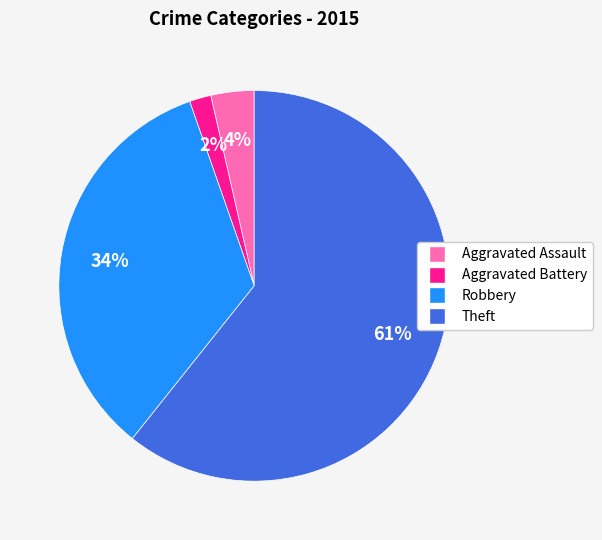

Which category accounts for the majority?

Theft